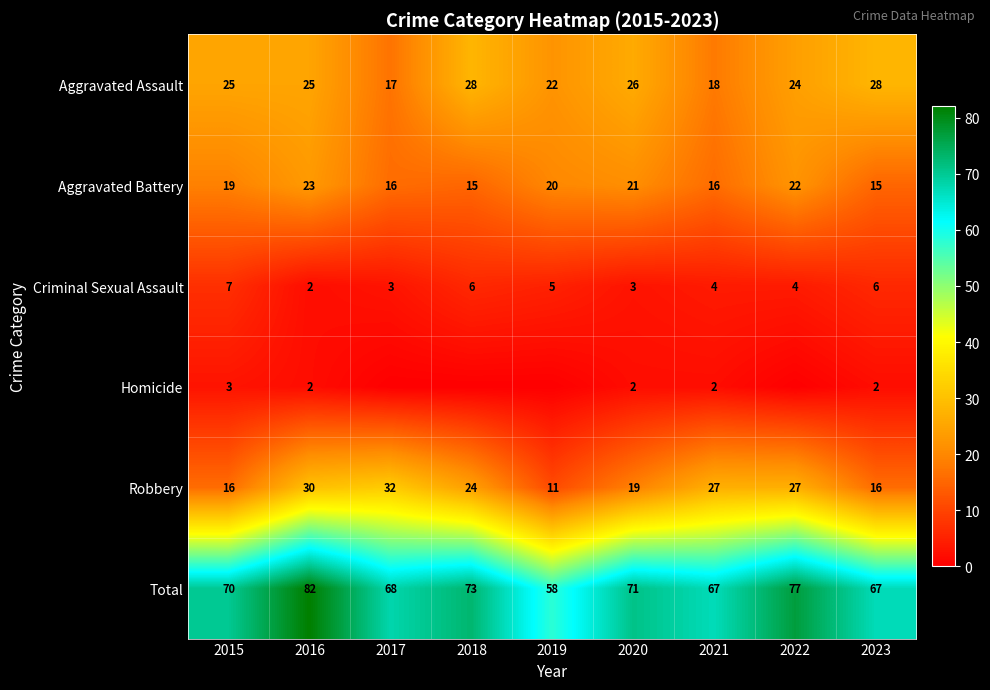

The Robbery series shows 42 at 2021. True or false?

False